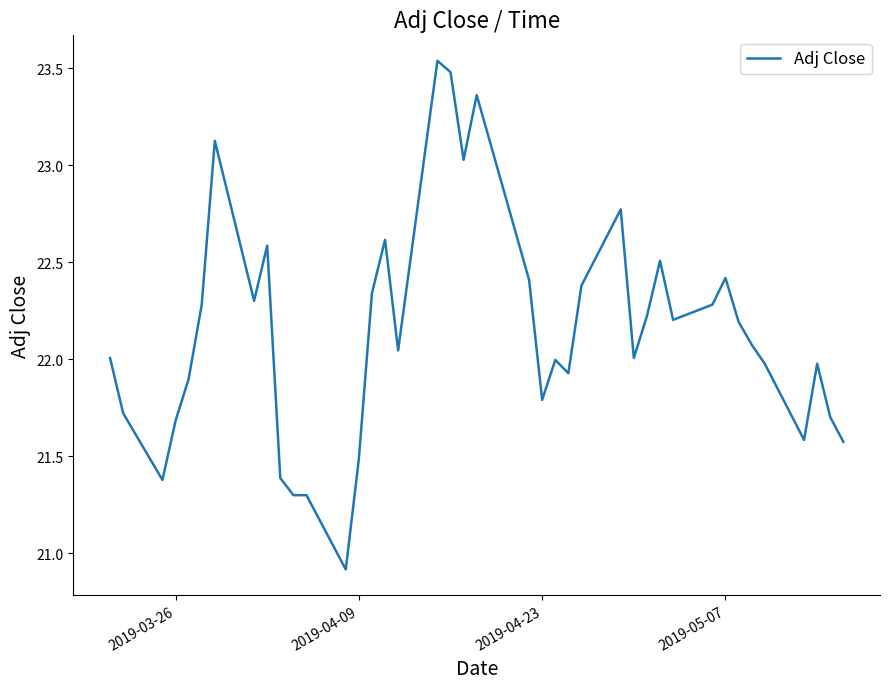

What is the difference between the maximum and minimum values?

2.6